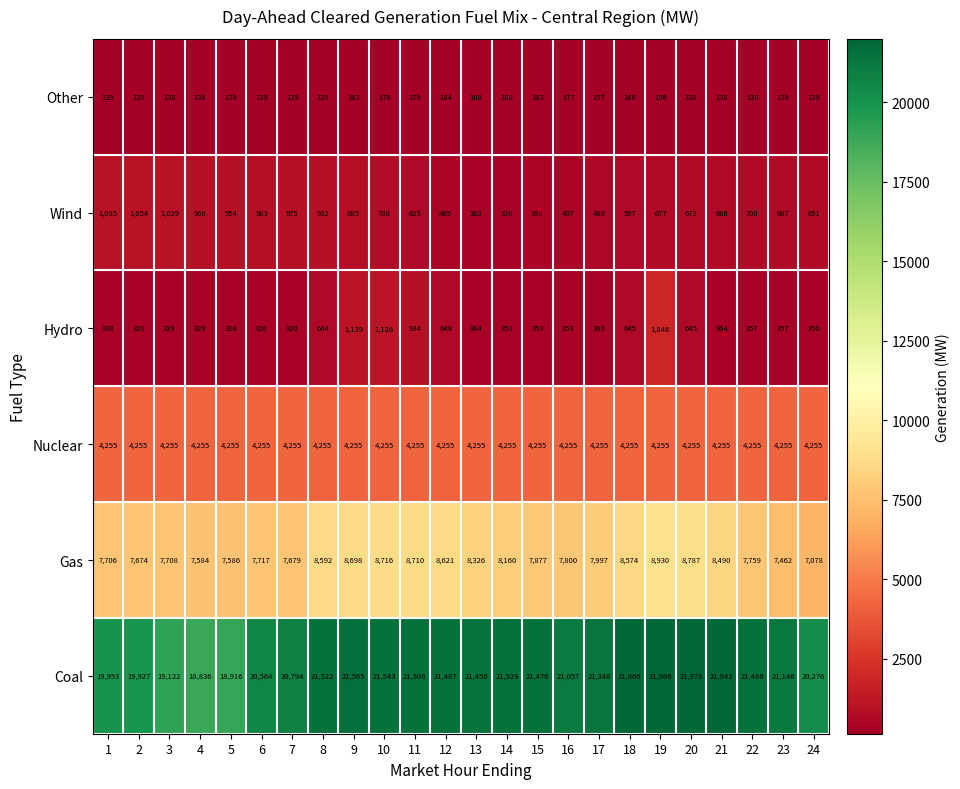

Which category has the lowest value in the Gas series?

24